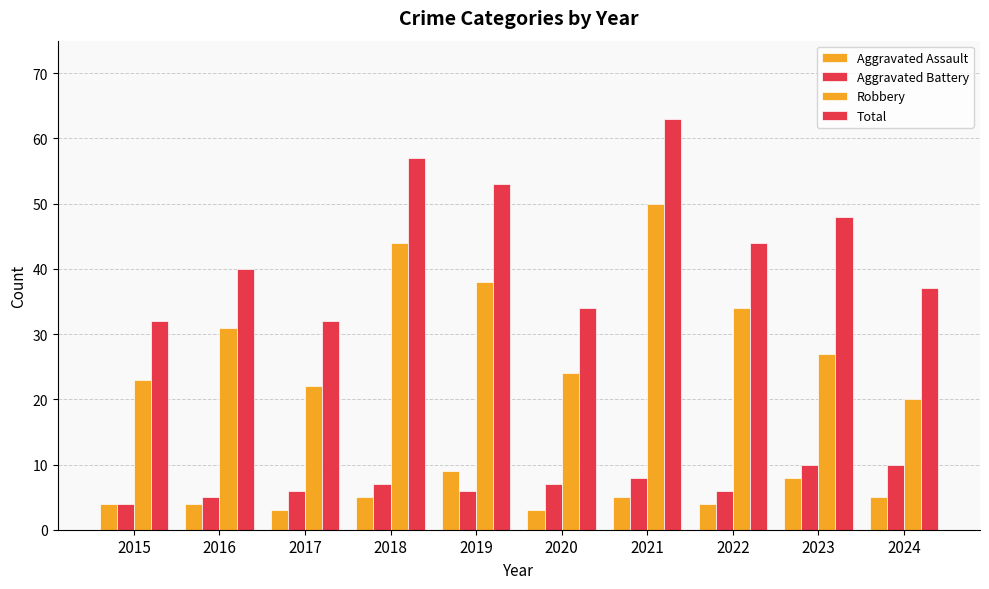

How many groups of bars are there?

10